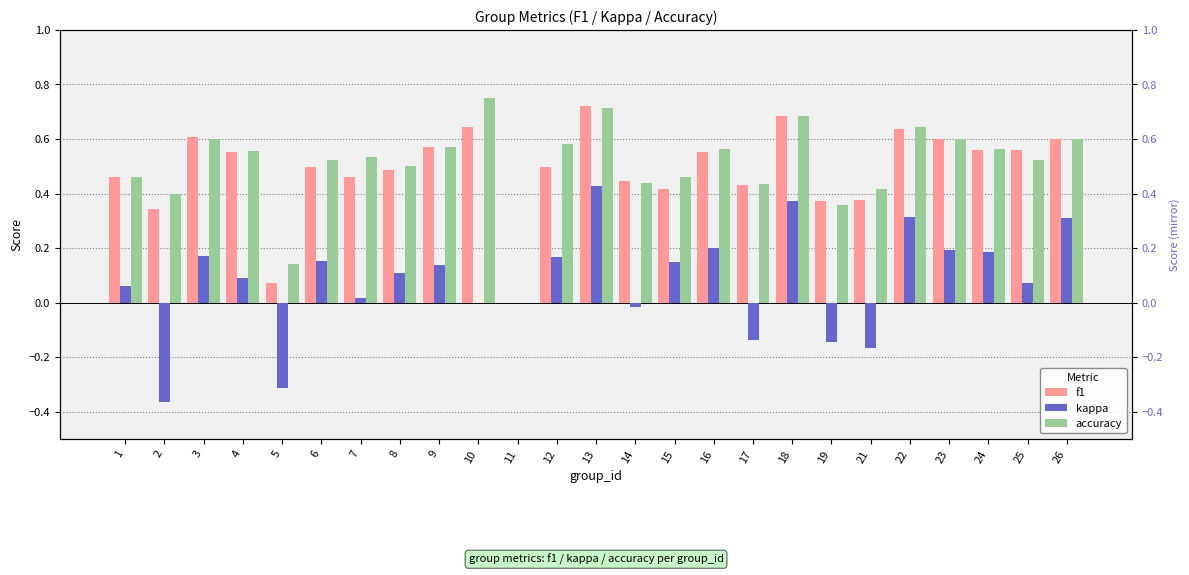

Reading right to left, what are all the values shown in this chart?

f1: 0.6	0.6	0.6	0.6	0.6	0.4	0.4	0.7	0.4	0.6	0.4	0.4	0.7	0.5	0.0	0.6	0.6	0.5	0.5	0.5	0.1	0.6	0.6	0.3	0.5
kappa: 0.3	0.1	0.2	0.2	0.3	-0.2	-0.1	0.4	-0.1	0.2	0.1	-0.0	0.4	0.2	0.0	0.0	0.1	0.1	0.0	0.2	-0.3	0.1	0.2	-0.4	0.1
accuracy: 0.6	0.5	0.6	0.6	0.6	0.4	0.4	0.7	0.4	0.6	0.5	0.4	0.7	0.6	0.0	0.8	0.6	0.5	0.5	0.5	0.1	0.6	0.6	0.4	0.5